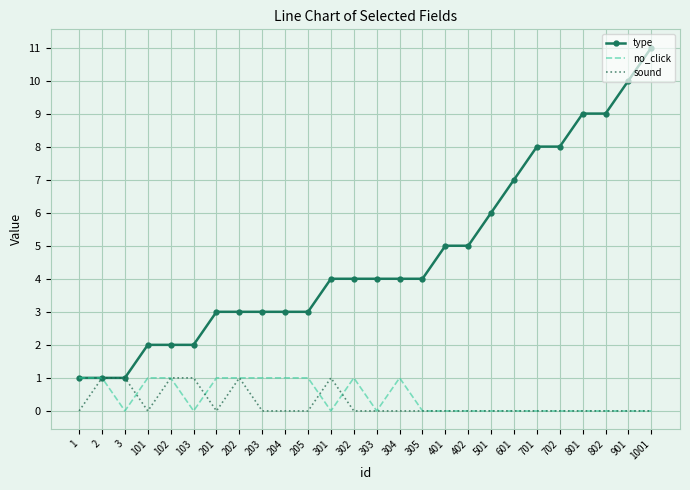

At 301, list the series in order from largest to smallest.

type, sound, no_click